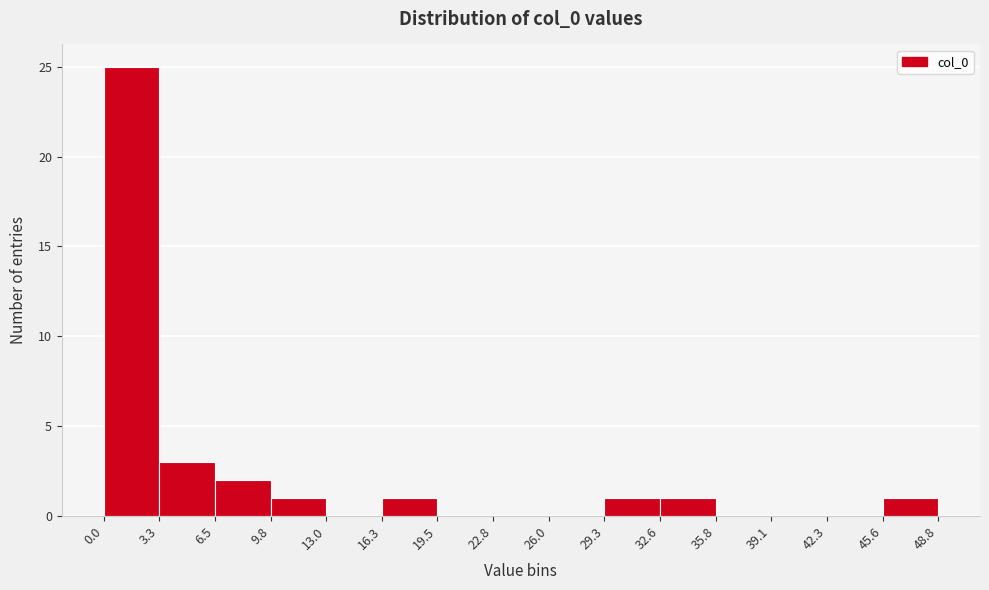

Which range on the x-axis has the tallest bar?

0.0 to 3.3